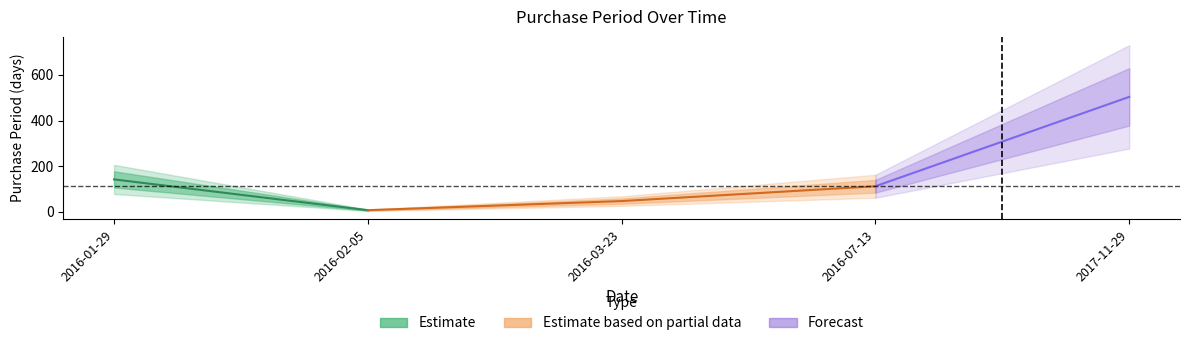

What is the change in value from 2016-01-29 to 2016-03-23?

-95